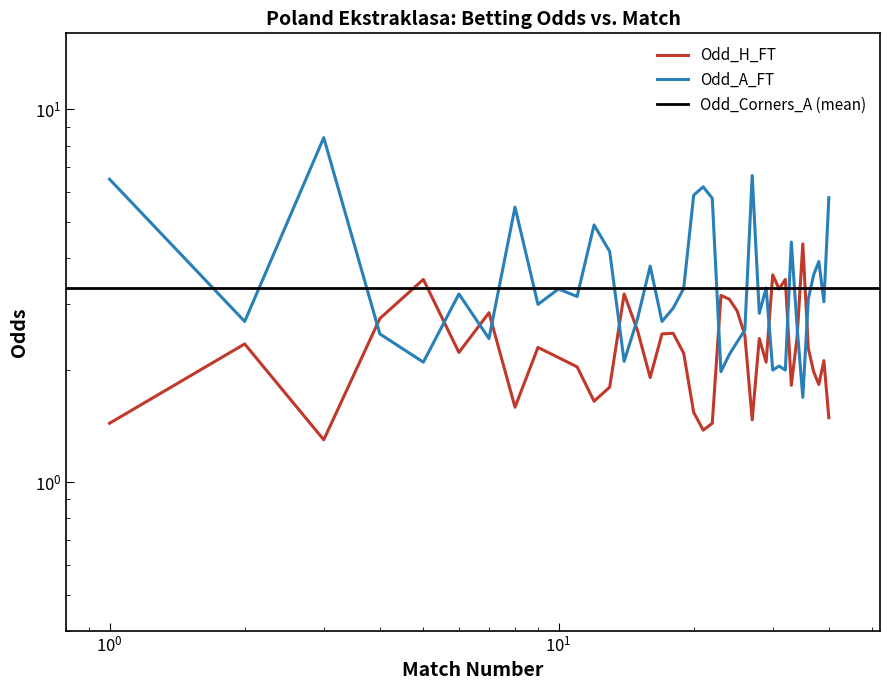

What is the difference between the highest and lowest values at 6?

1.0